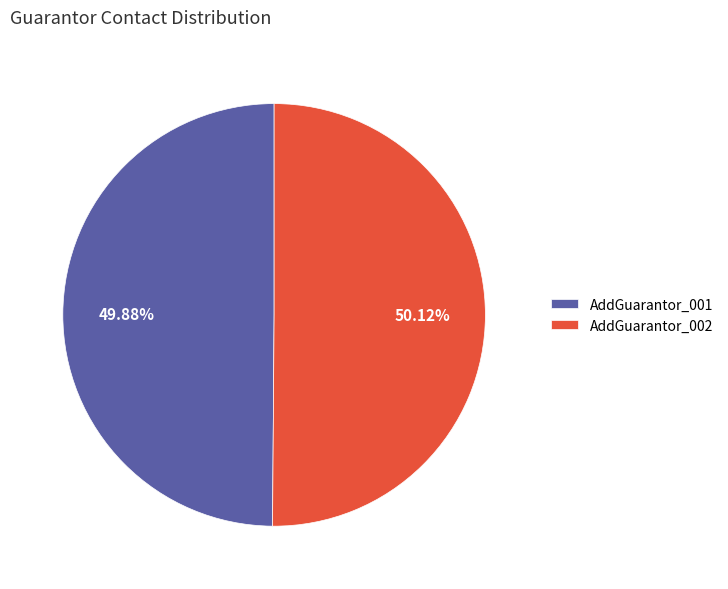

Is the sum of AddGuarantor_001 and AddGuarantor_002 greater than half?

Yes